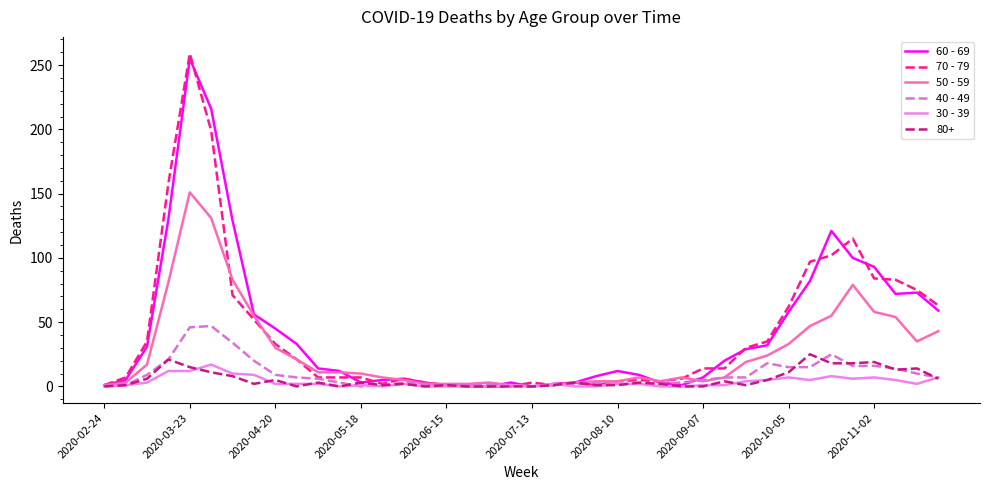

Which series has the widest spread of values?

70 - 79